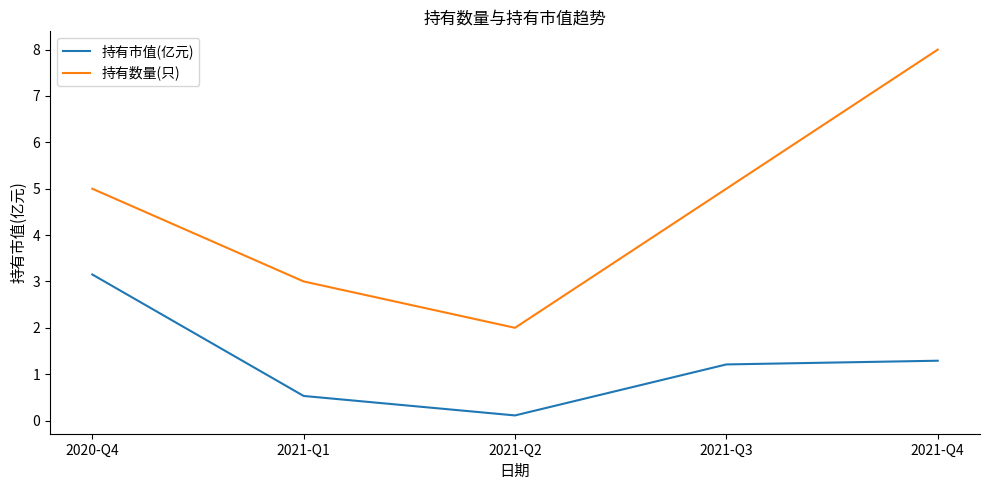

At 2021-Q3, list the series in order from largest to smallest.

持有数量(只), 持有市值(亿元)